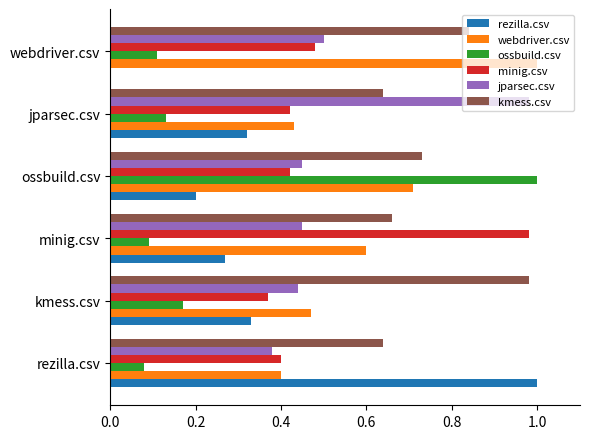

Is it true that kmess.csv equals 0.7 at ossbuild.csv?

True